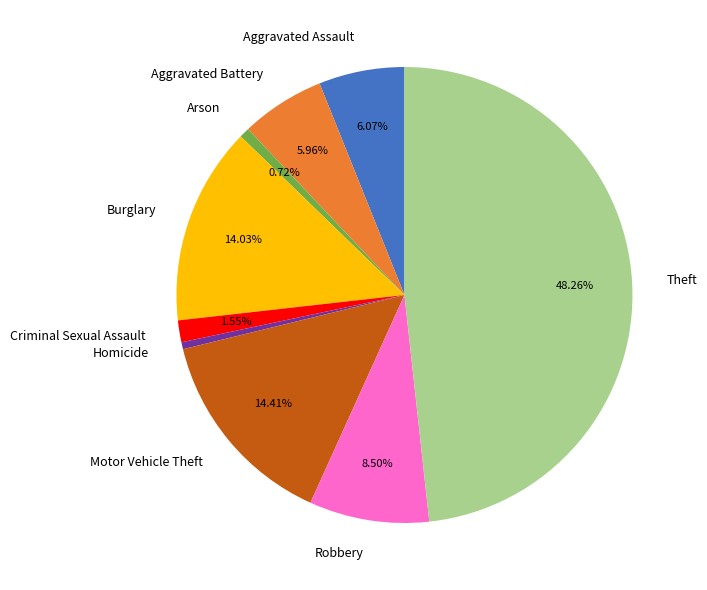

To the nearest percent, what is the difference between the Criminal Sexual Assault and Arson slice percentages?

1%